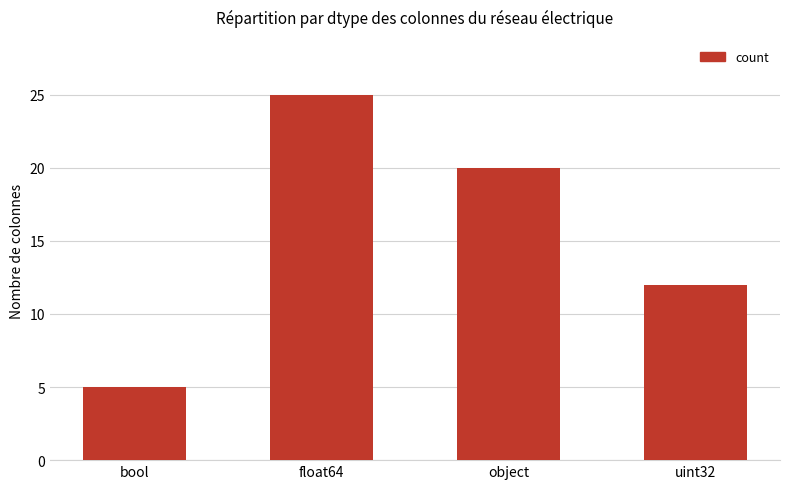

Reading left to right, list all the values displayed in this chart.

5	25	20	12